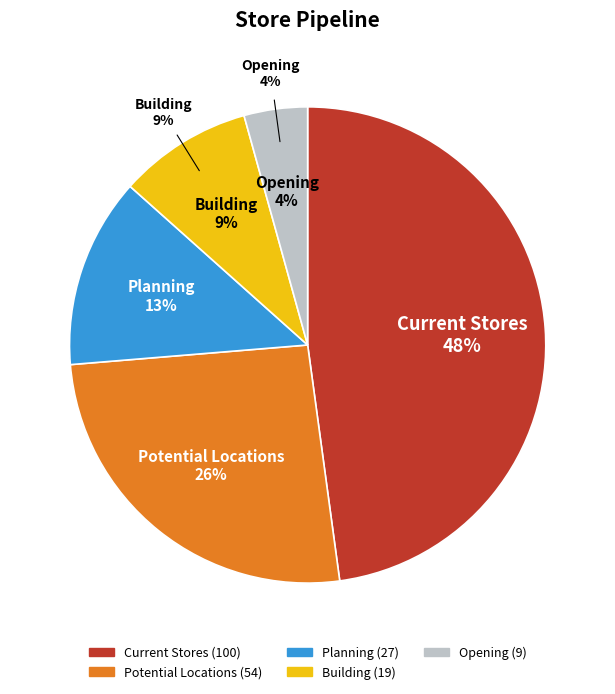

Combined, what portion of the pie is Building and Opening?

13.4%